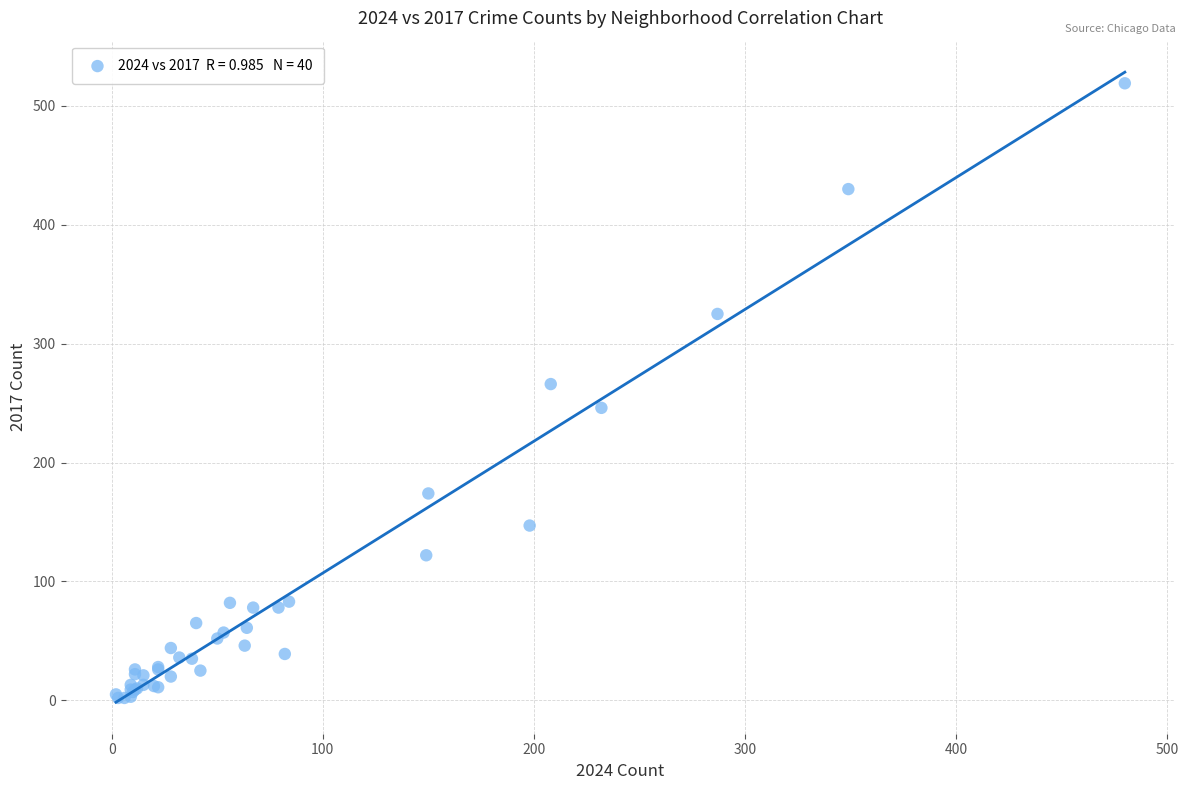

What Y value in the scatter plot is closest to 260?

266